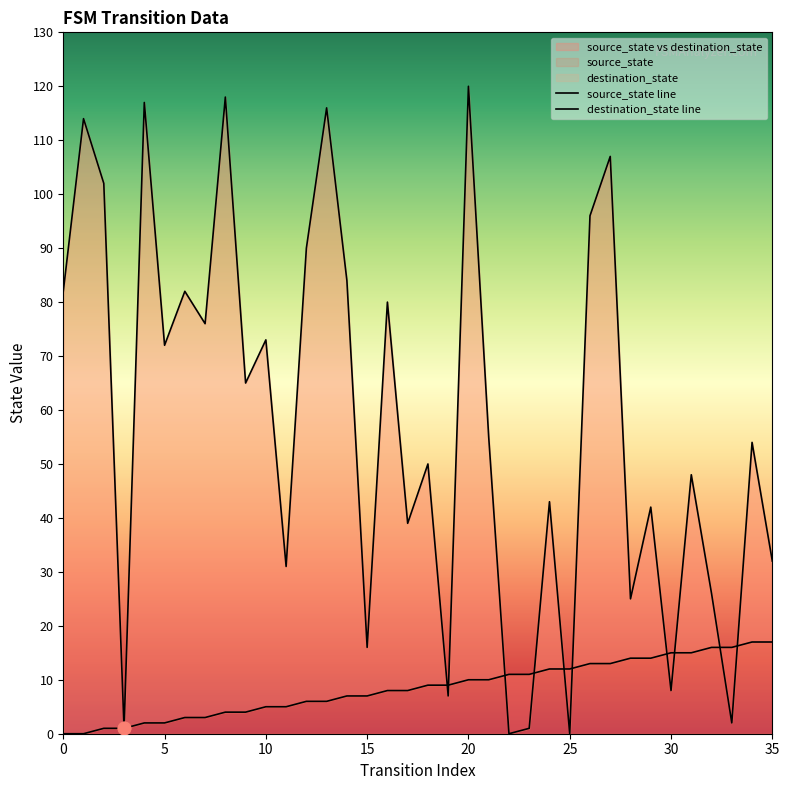

Which series reaches the minimum Y coordinate?

source_state line